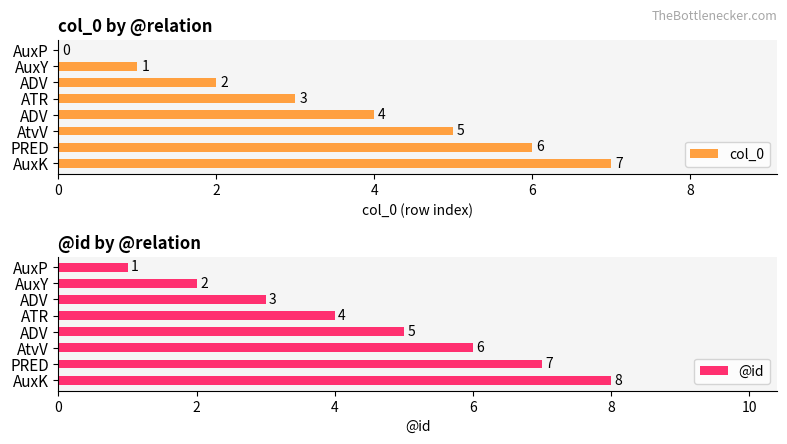

How many data points does each series have?

8